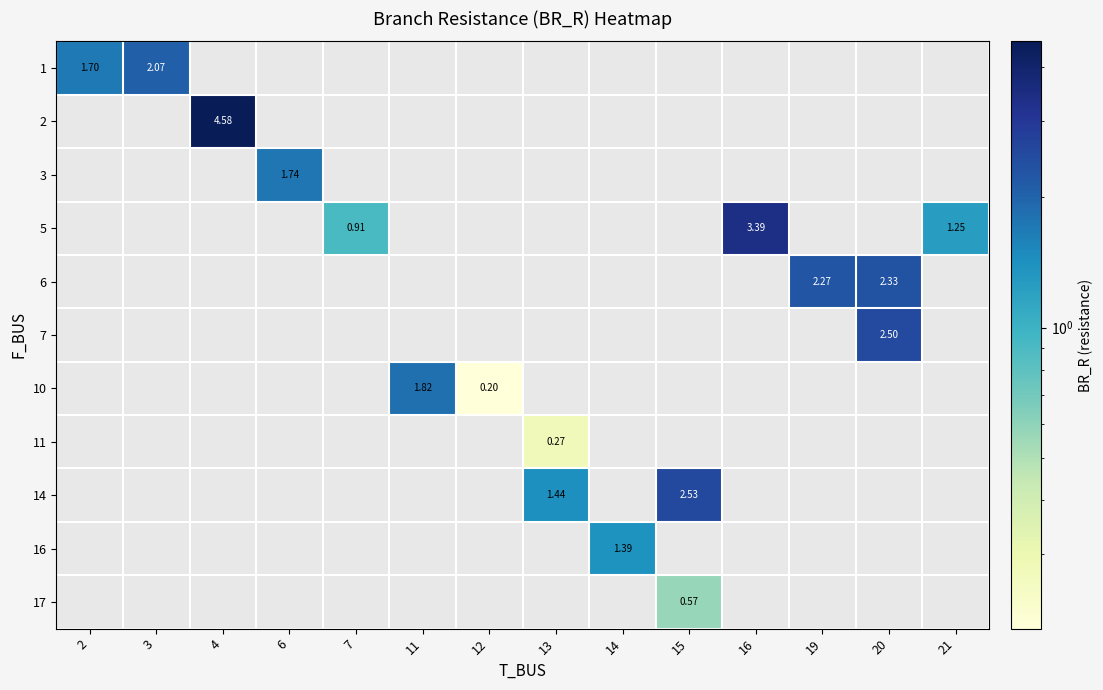

Which has a higher value, 7 or 16?

16